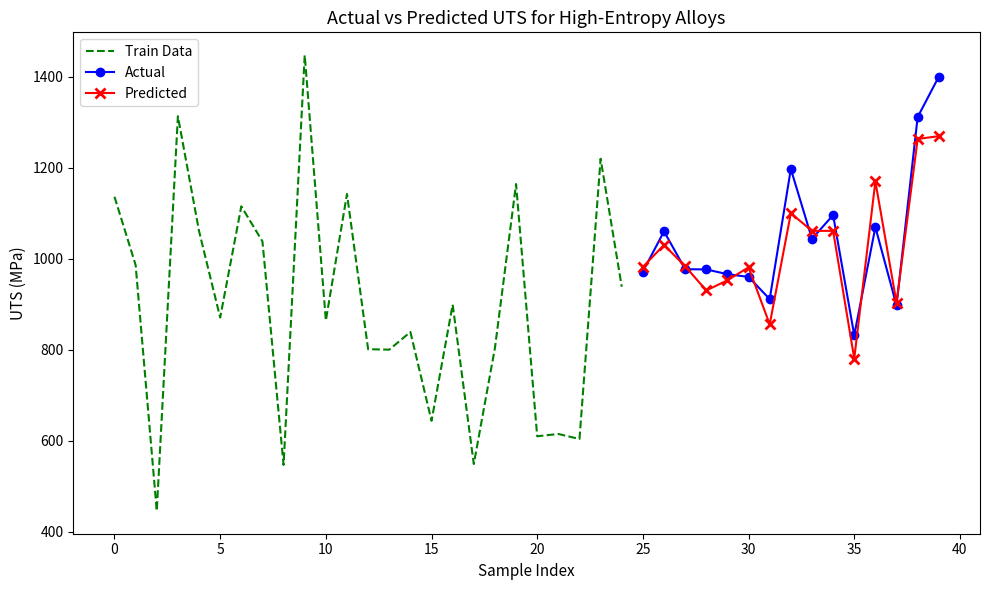

The value of Predicted_UTS_True (Mpa) at 2 is 693.7. True or false?

False